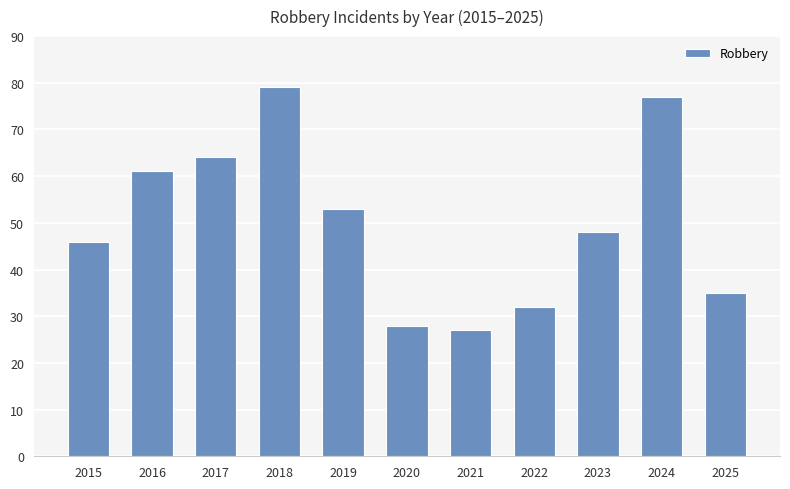

Reading left to right, transcribe all the data shown in this chart.

2015=46	2016=61	2017=64	2018=79	2019=53	2020=28	2021=27	2022=32	2023=48	2024=77	2025=35